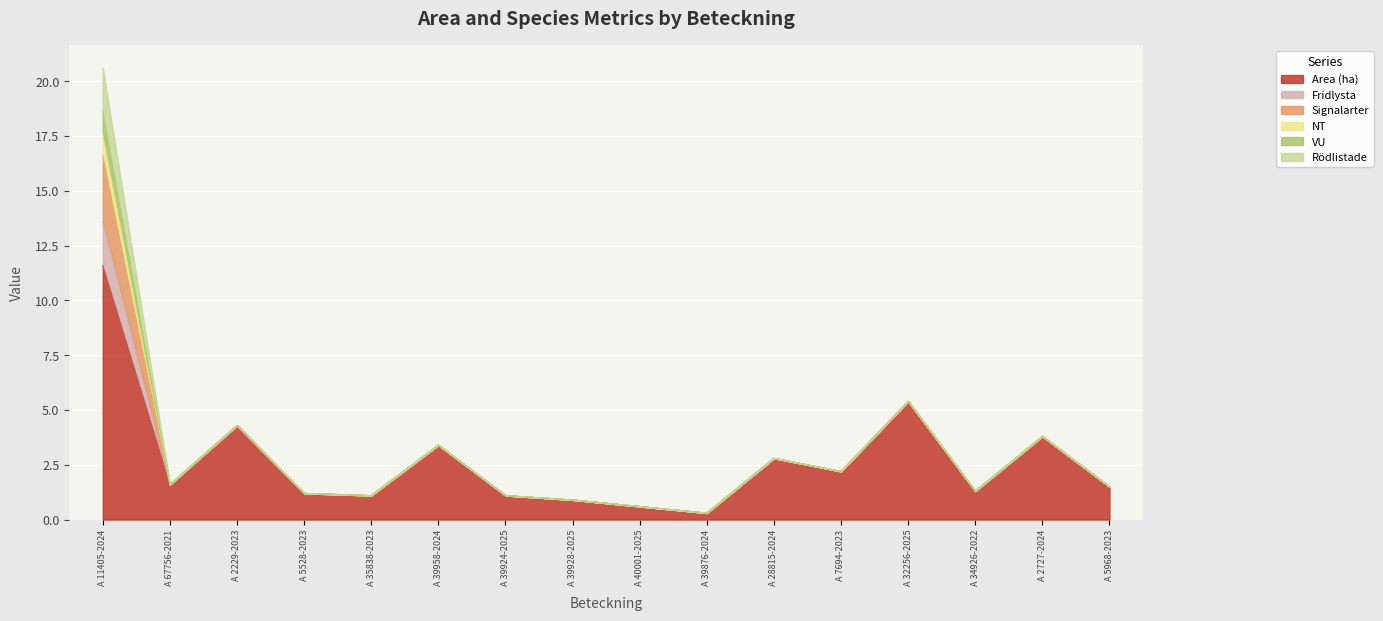

Rank the series at A 5968-2023 from highest to lowest value.

Area (ha), Fridlysta, Signalarter, NT, VU, Rödlistade